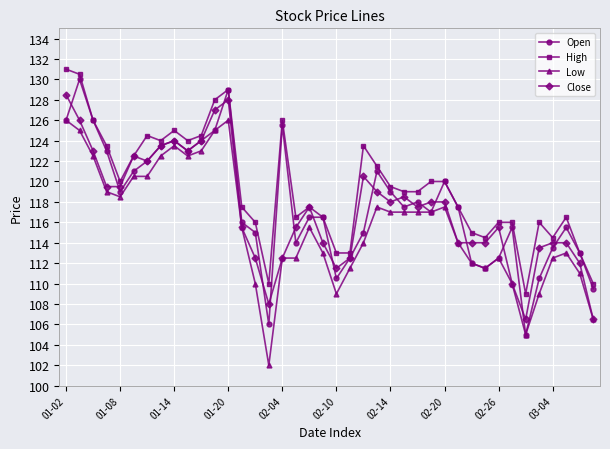

What is the value of the Close point at the 31st from the left?

114.0